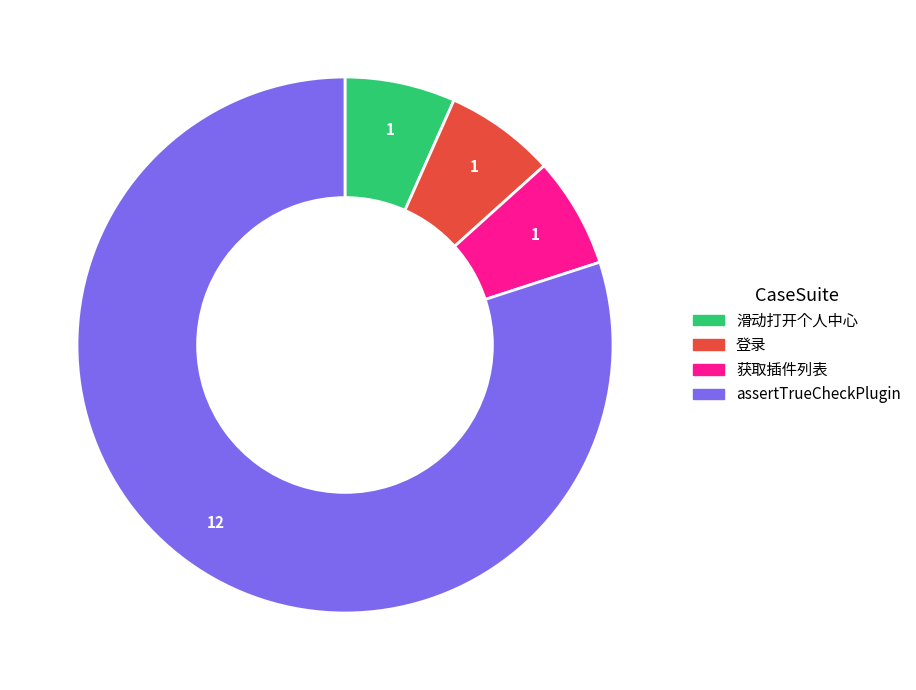

Combined, do 登录 and 滑动打开个人中心 account for over 50%?

No